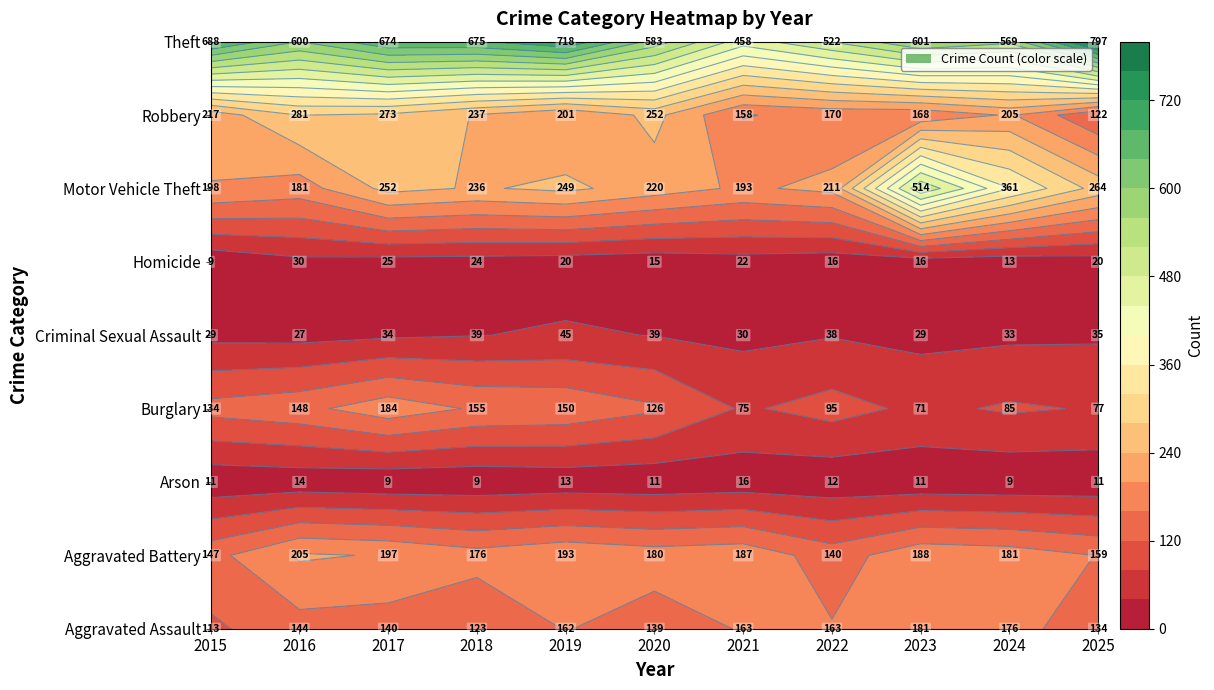

At which label does Aggravated Assault reach its peak?

2023